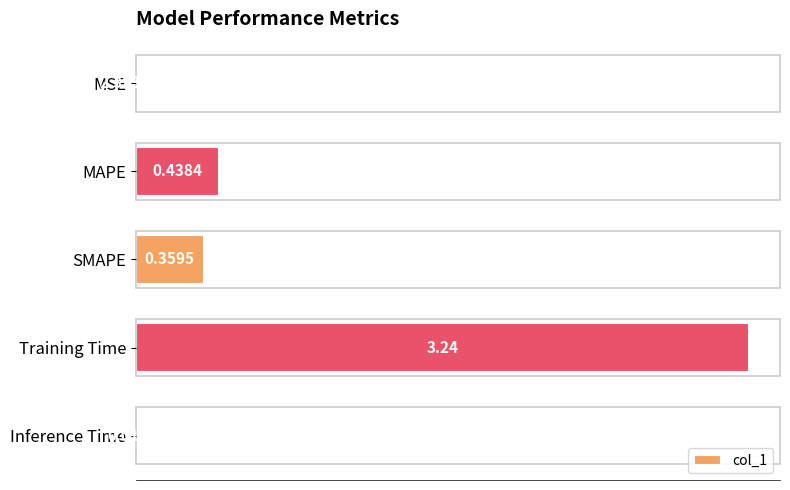

Which has a higher value, Training Time or MAPE?

Training Time